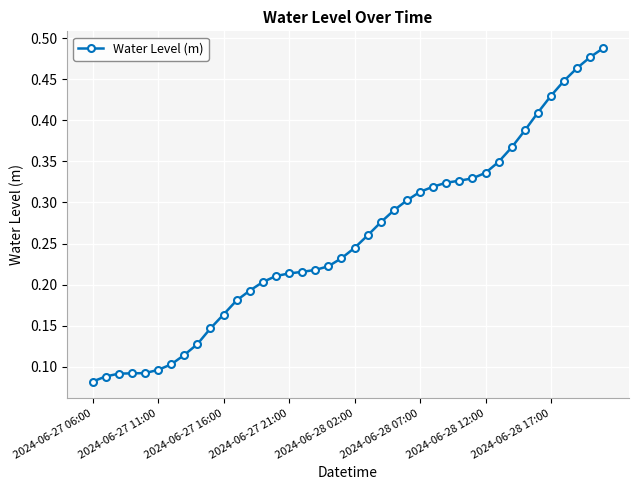

How many values are between 0 and 1?

40